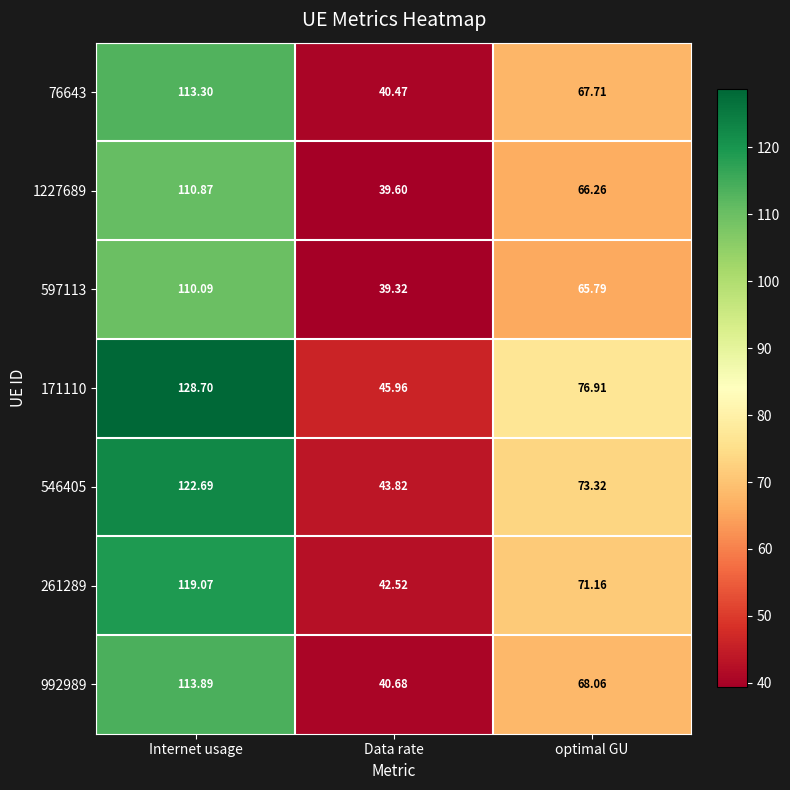

At which category is the sum across all series the highest?

Internet usage